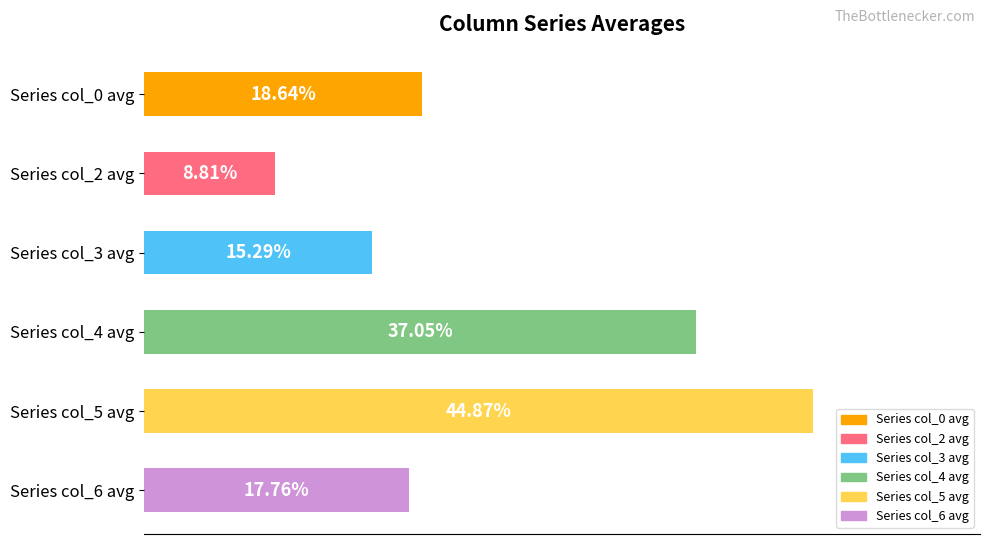

Between Series col_3 avg and Series col_0 avg, which is larger?

Series col_0 avg